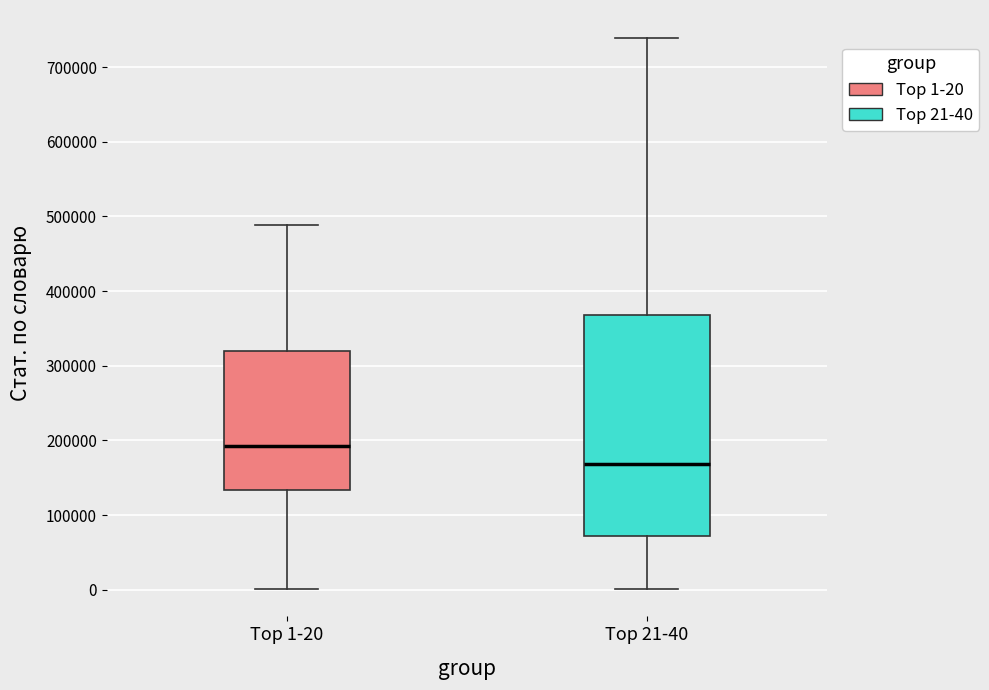

Reading left to right, transcribe this box plot: for each box, give where its median line is, the range the box spans, and where its two whiskers end, as read against the y-axis. The values are not printed on the chart, so give them approximately, as read against the axis.

Top 1-20: median 190000, box 130000 to 320000, whiskers 0 to 490000
Top 21-40: median 170000, box 70000 to 370000, whiskers 0 to 740000